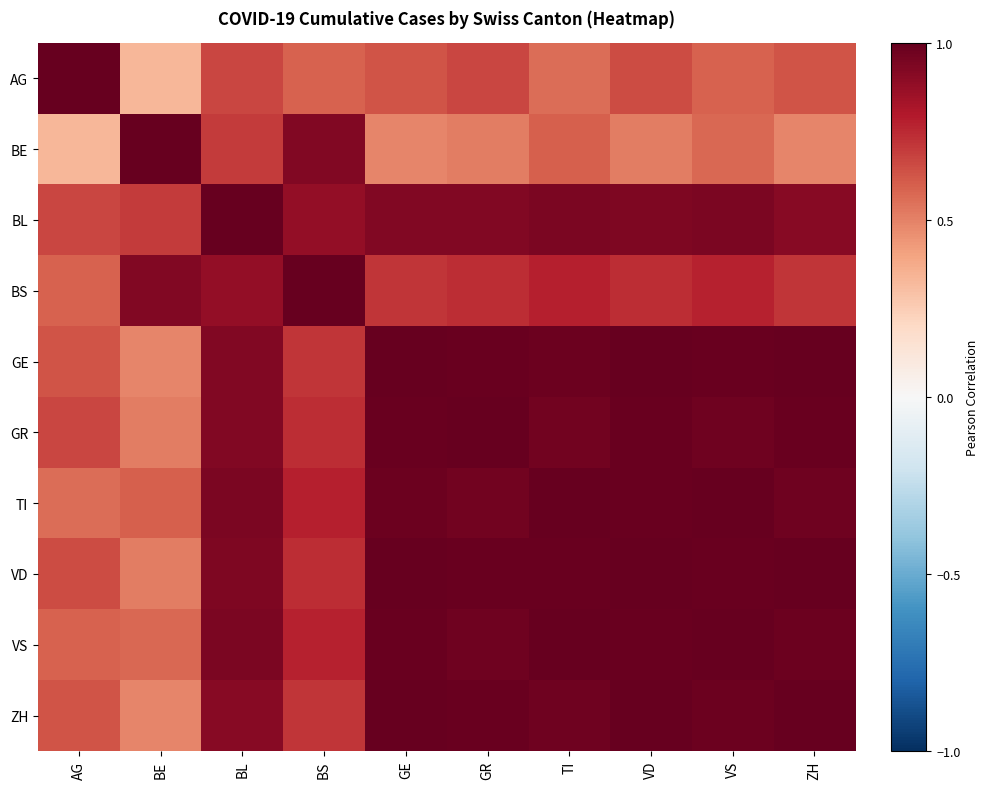

At how many categories does at least one series exceed 0?

10